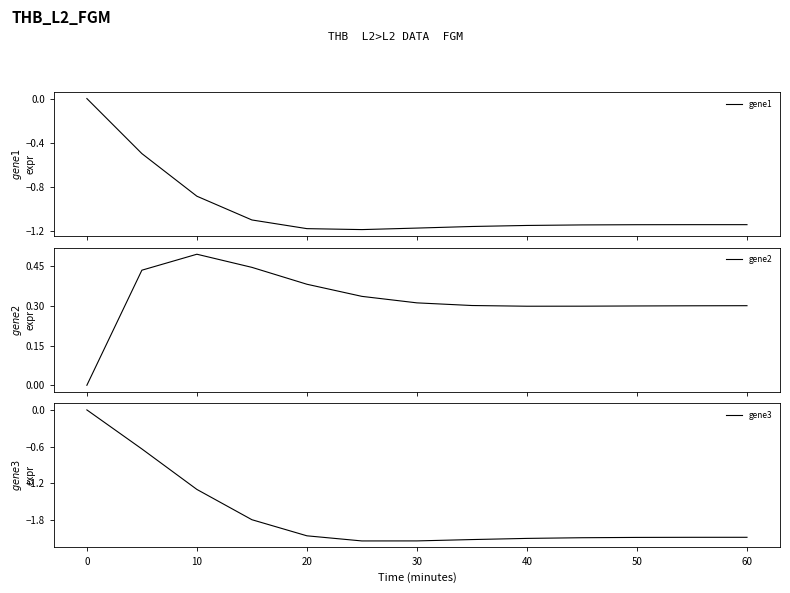

Reading left to right, transcribe all the data shown in this chart.

gene1: 0.0	-0.5	-0.9	-1.1	-1.2	-1.2	-1.2	-1.2	-1.2	-1.1	-1.1	-1.1	-1.1
gene2: 0.0	0.4	0.5	0.4	0.4	0.3	0.3	0.3	0.3	0.3	0.3	0.3	0.3
gene3: 0.0	-0.6	-1.3	-1.8	-2.1	-2.1	-2.1	-2.1	-2.1	-2.1	-2.1	-2.1	-2.1